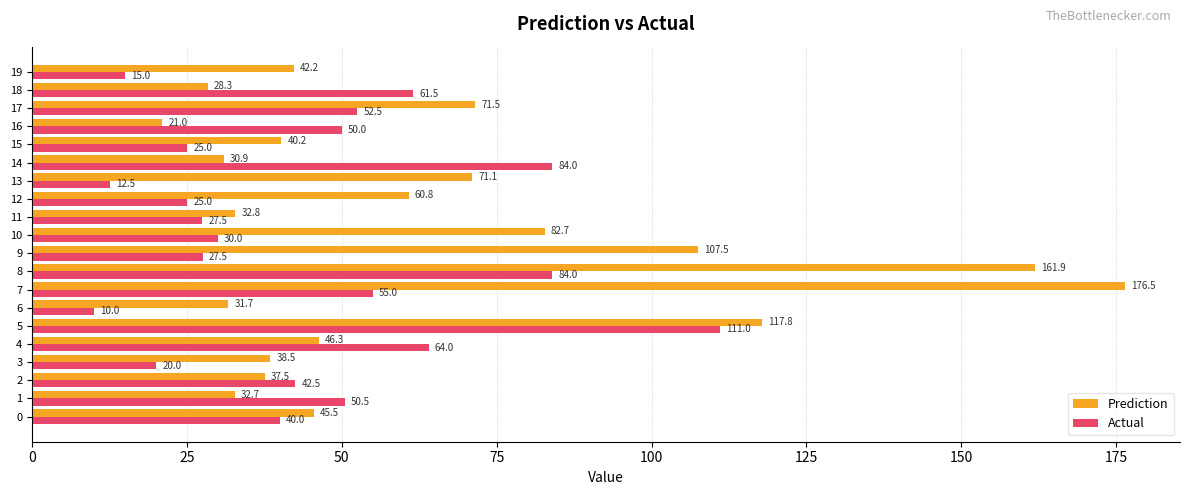

The value of Actual at 18 is 61.5. True or false?

True